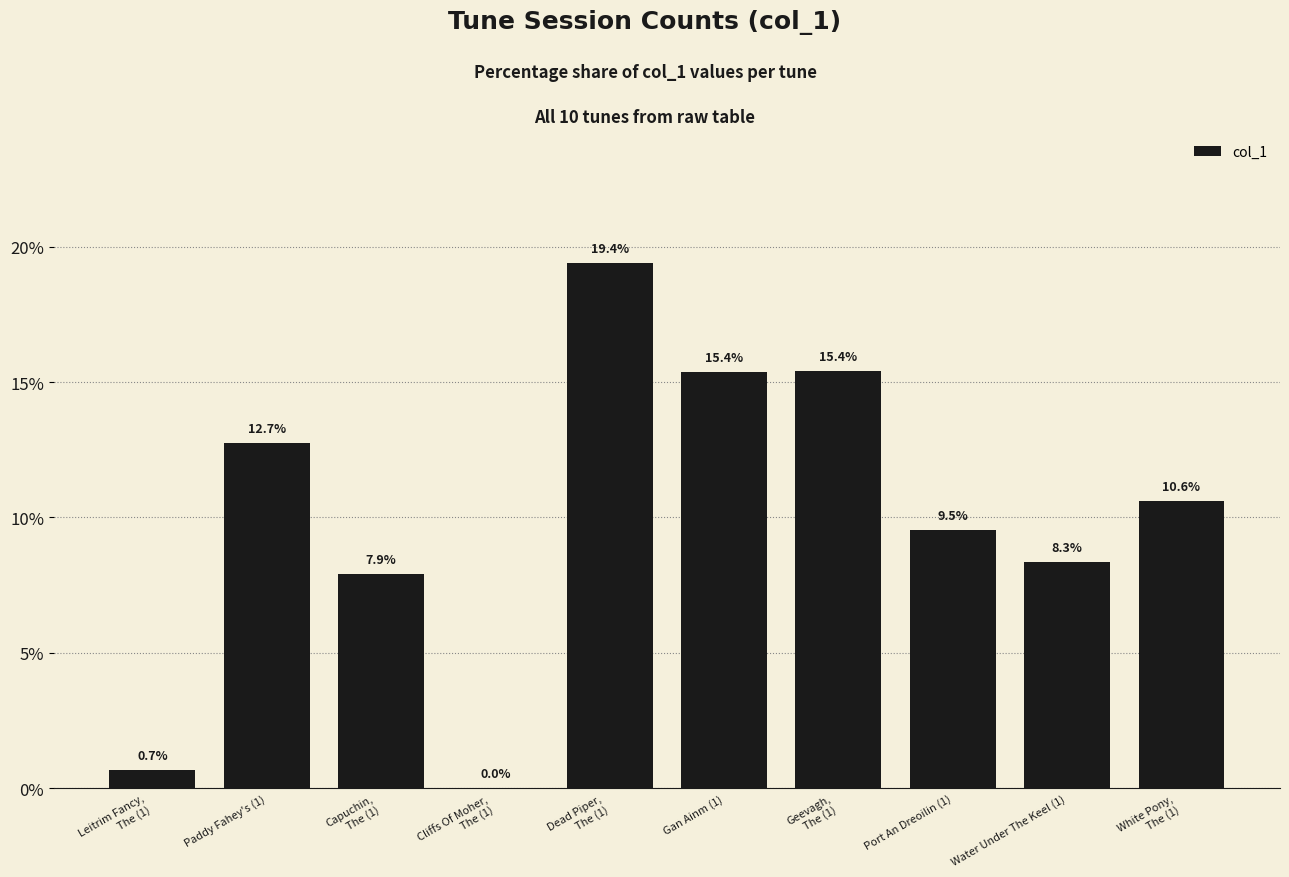

Count the number of categories in the chart.

10